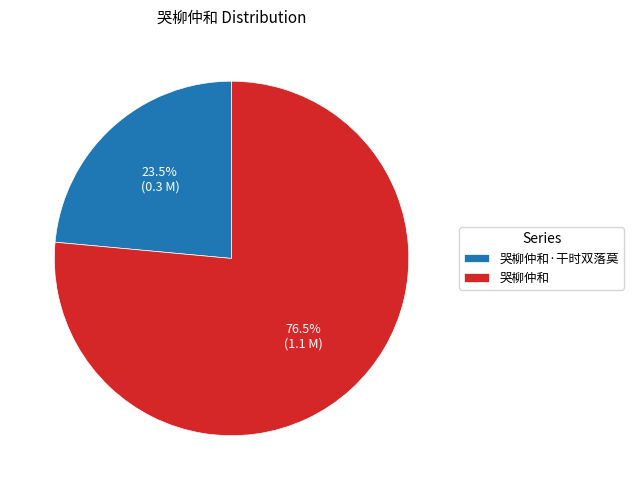

To the nearest percent, what is the combined percentage of 哭柳仲和·干时双落莫 and 哭柳仲和?

100%